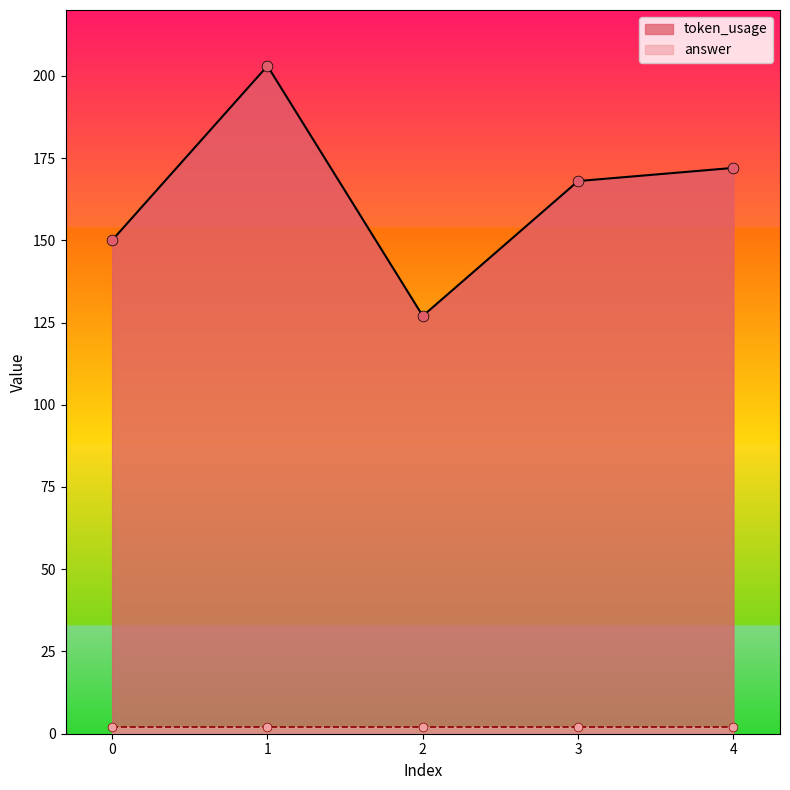

Approximately how many times larger is the value at 3 compared to 4?

1.0